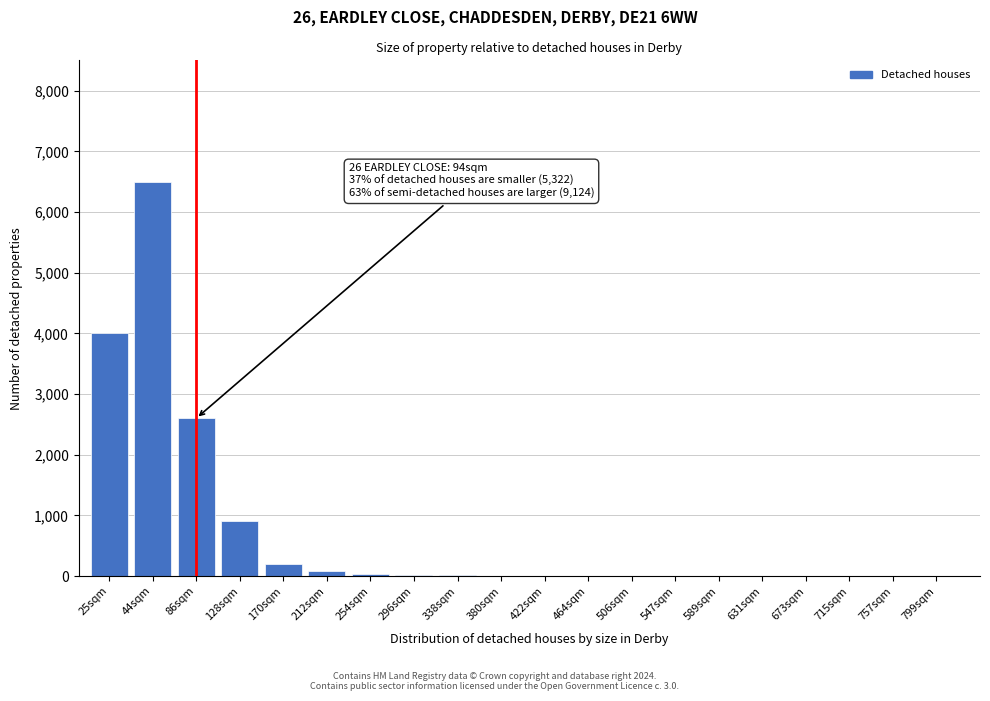

What is the change in value from 86sqm to 170sqm?

-2400